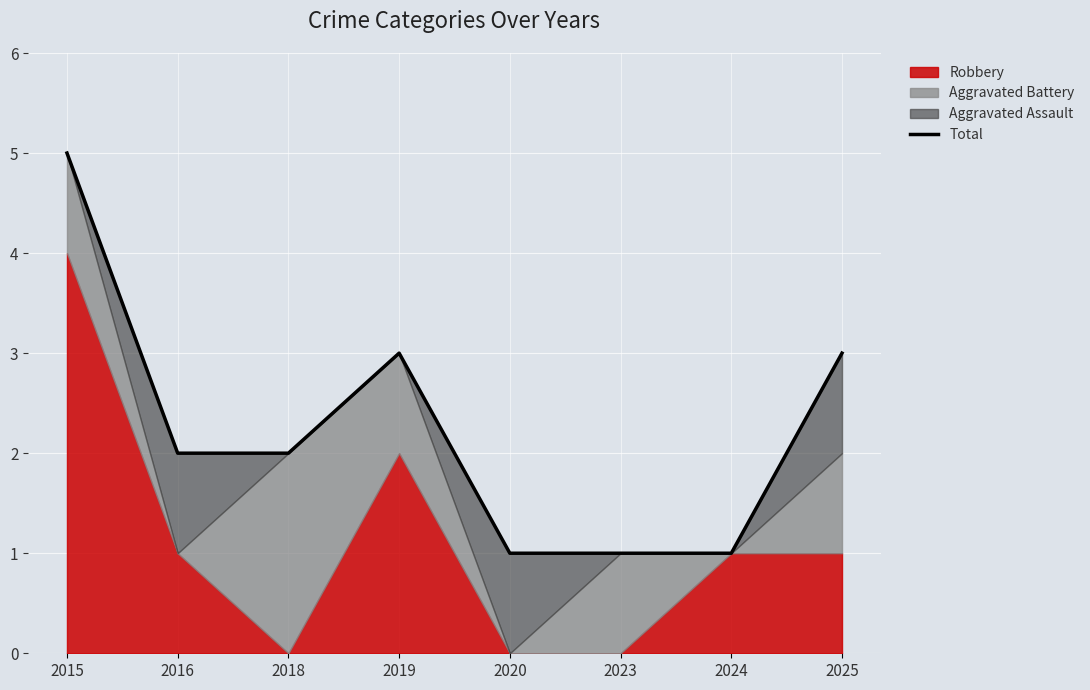

Where is the first local maximum?

2019